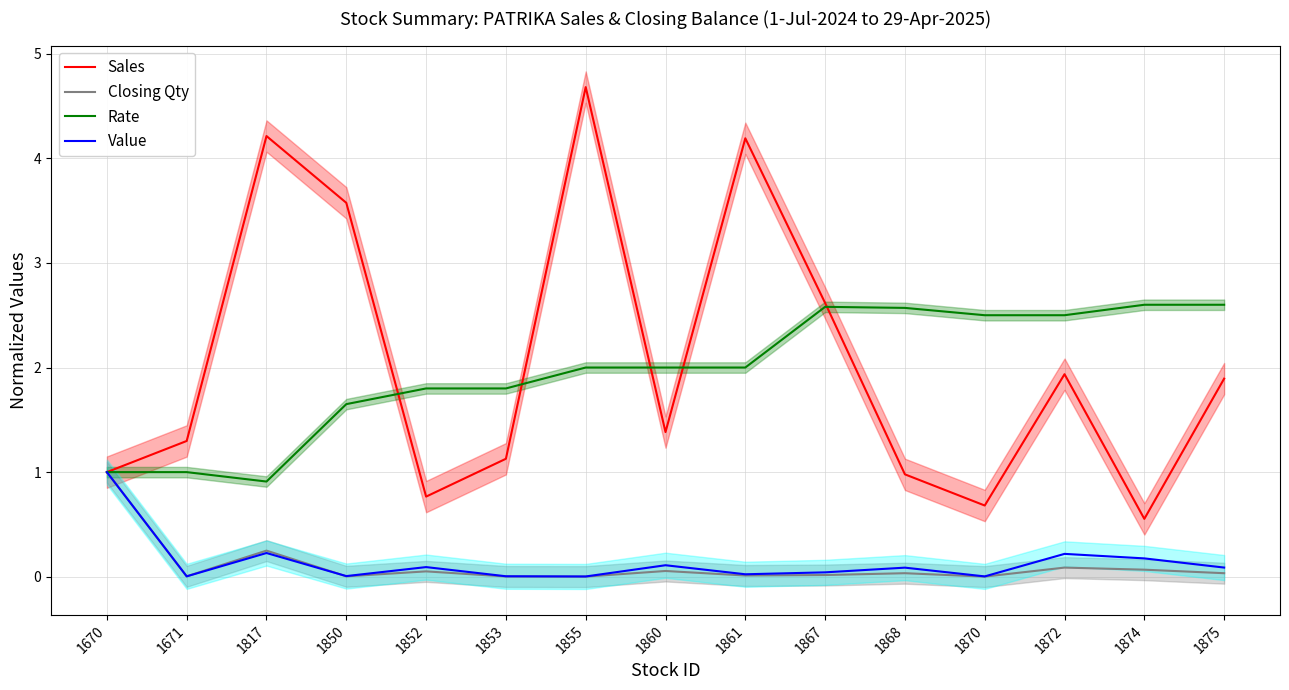

Which category has the highest value in the Sales series?

1855